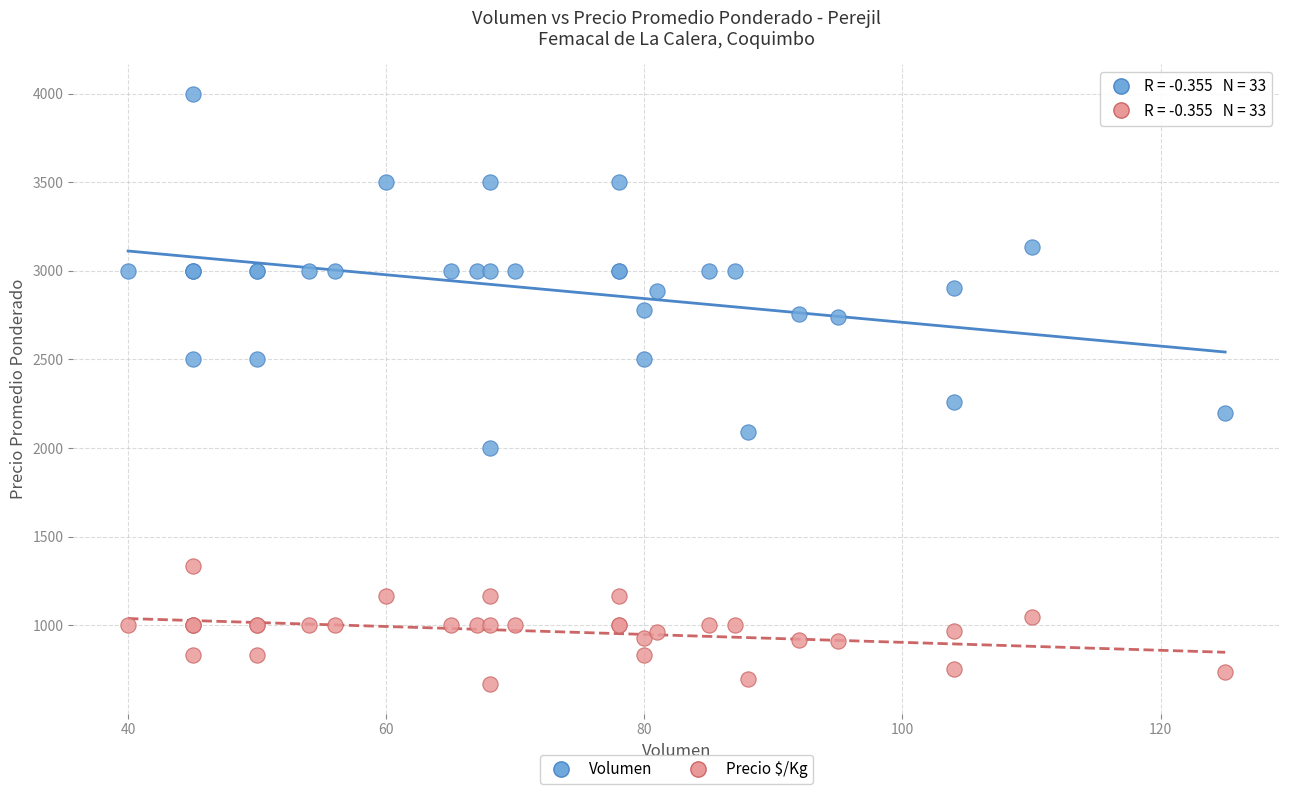

Across all series, what Y value is closest to 2333?

2260